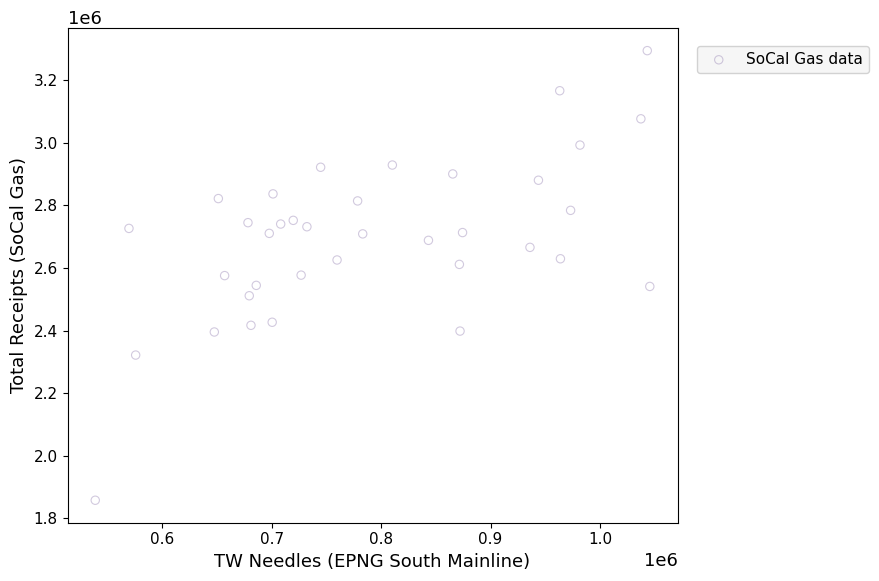

What is the range of Y values (max minus min)?

1437354.8